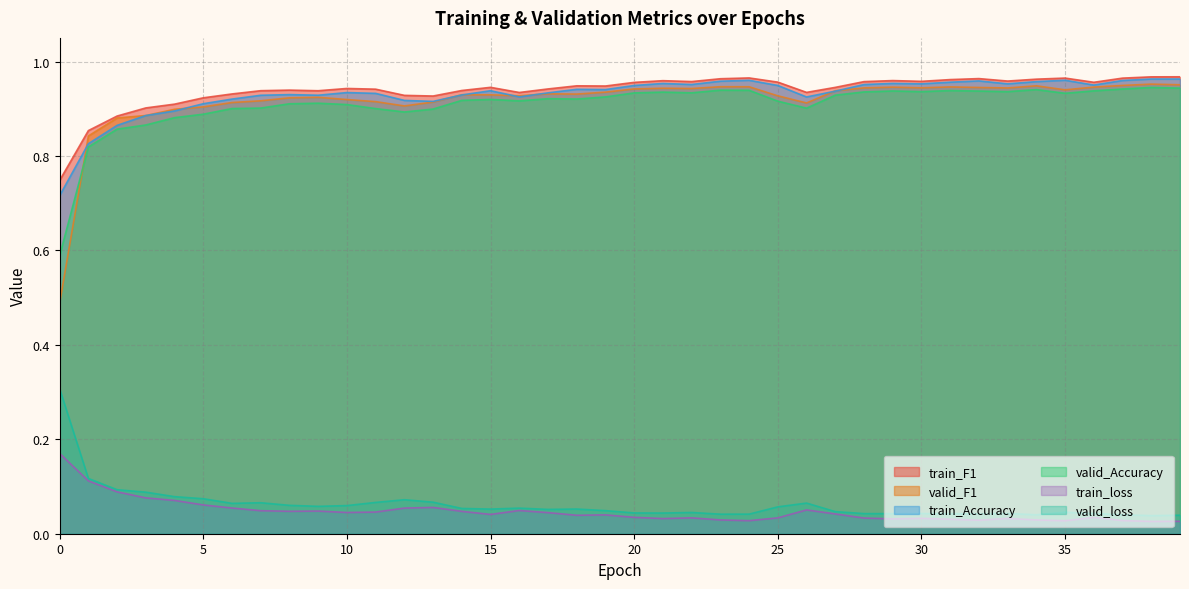

Count the number of data series in this chart.

6